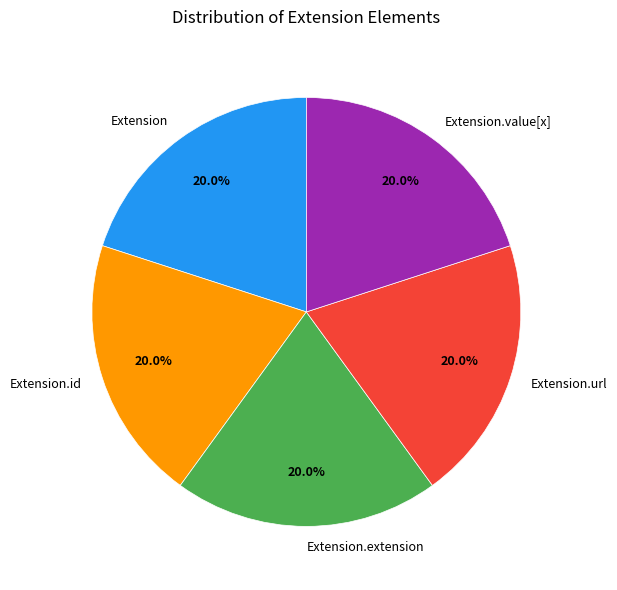

What is the ratio of the value at Extension.url to the value at Extension.extension?

1.0